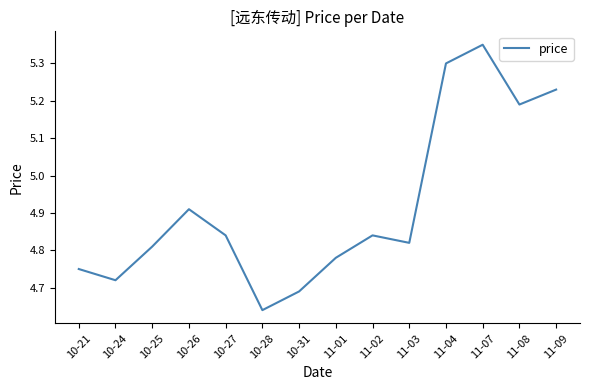

The value at 10-24 is 7.3. True or false?

False